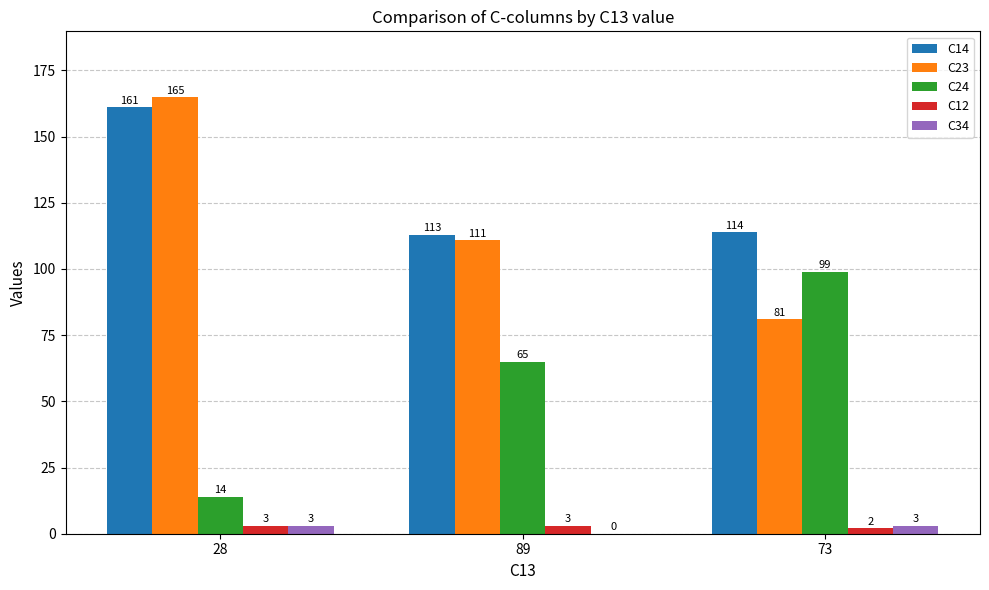

Count the number of data series in this chart.

5